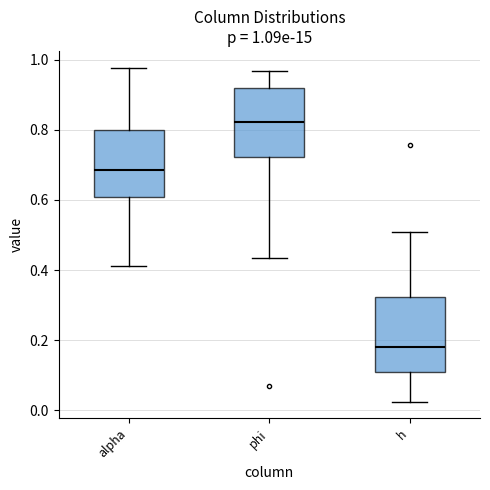

Which box's median line is the lowest?

h